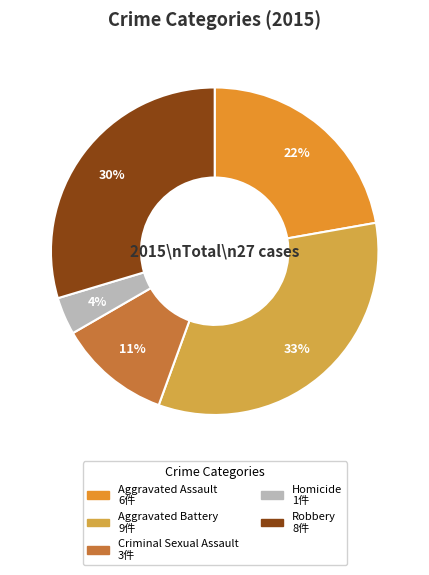

To the nearest percent, what portion does Aggravated Assault represent?

22%